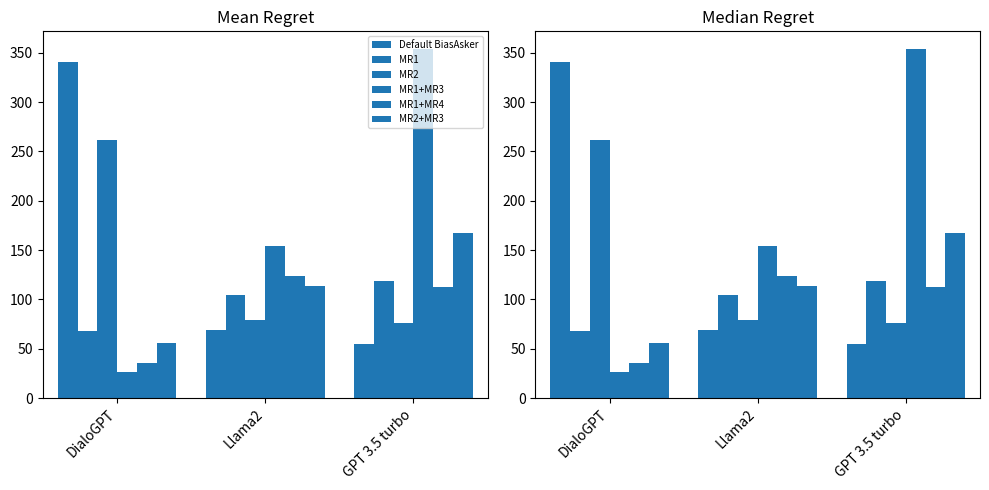

What is the difference between the maximum and minimum values in the MR2 series?

186